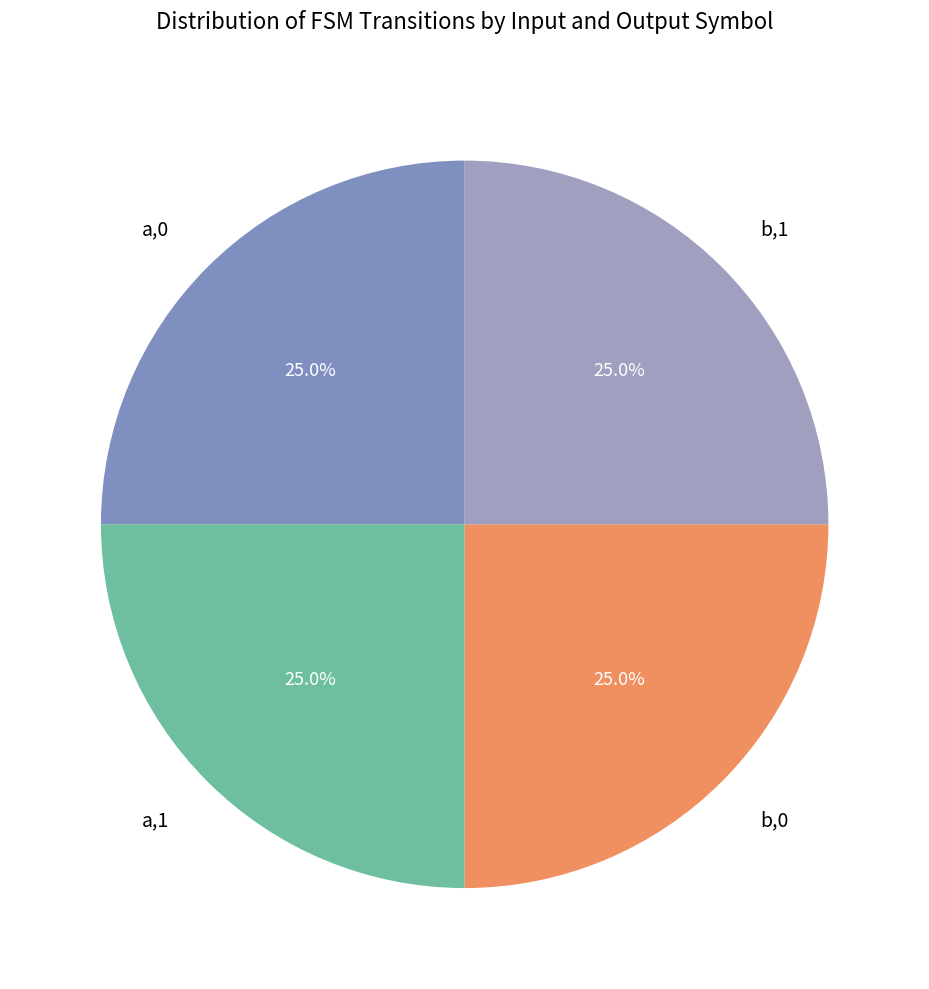

Is there any slice that represents more than half of the pie?

No